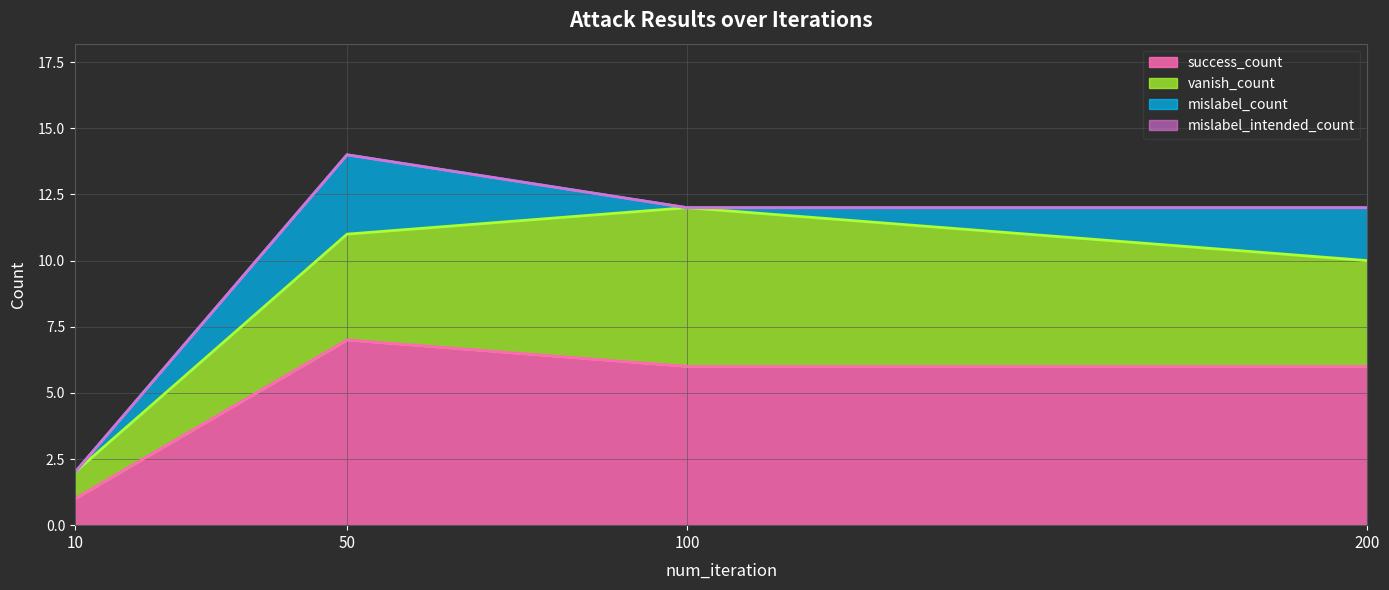

At which category does the chart reach its minimum across all series?

10